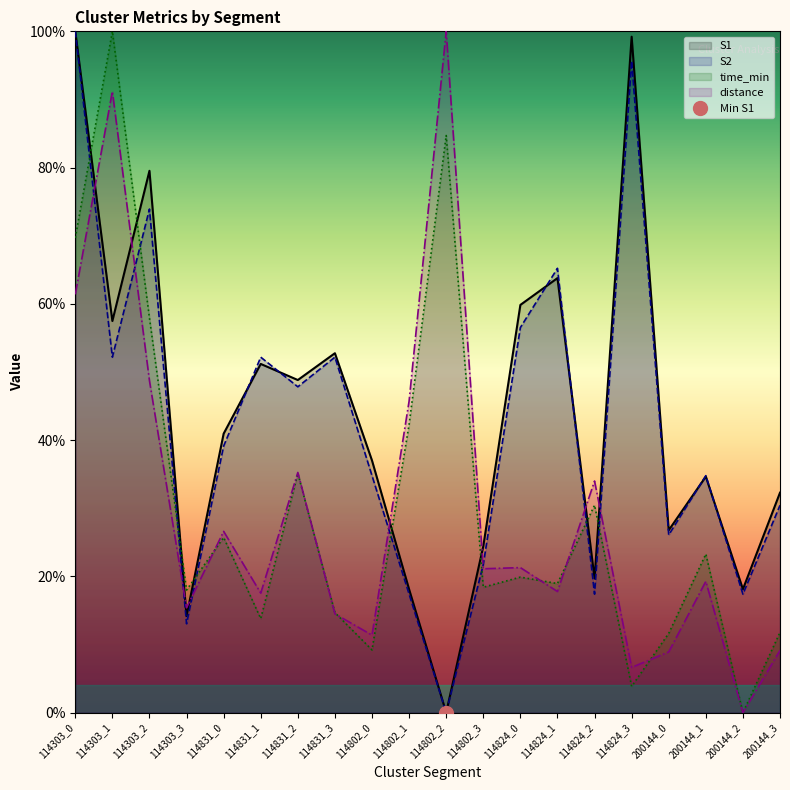

What is the label of the 19th point from the left?

200144_2